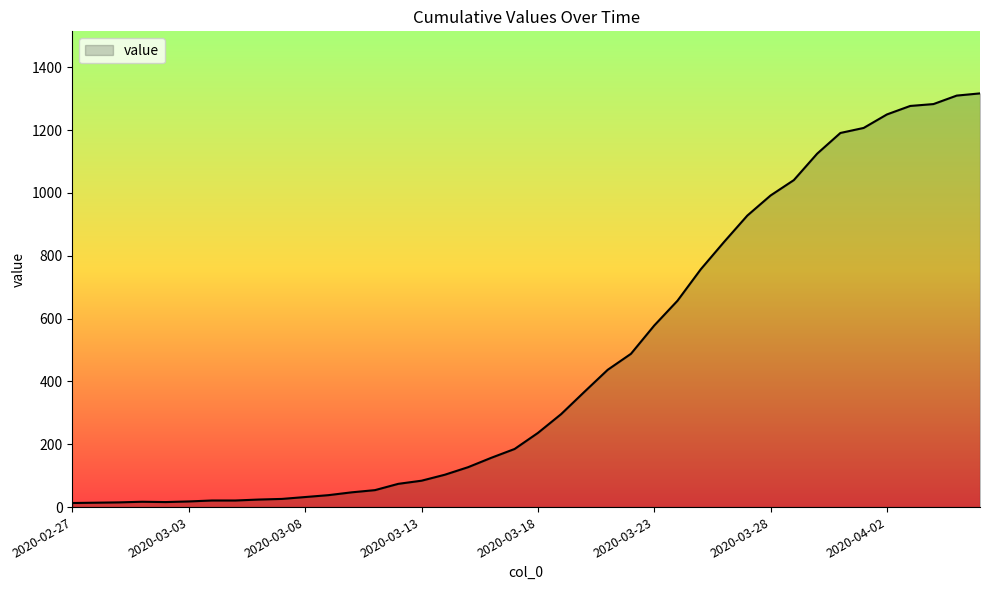

What is the difference between the maximum and minimum values?

1304